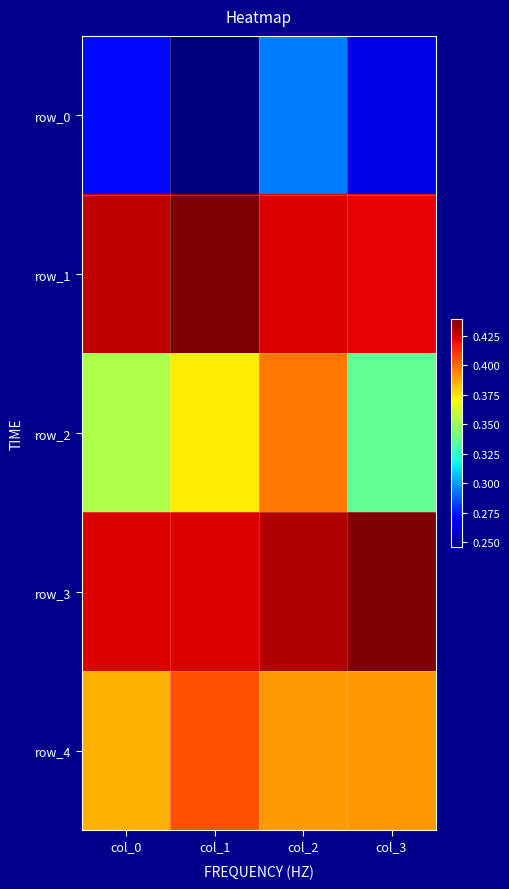

At which category does the chart reach its minimum across all series?

col_1